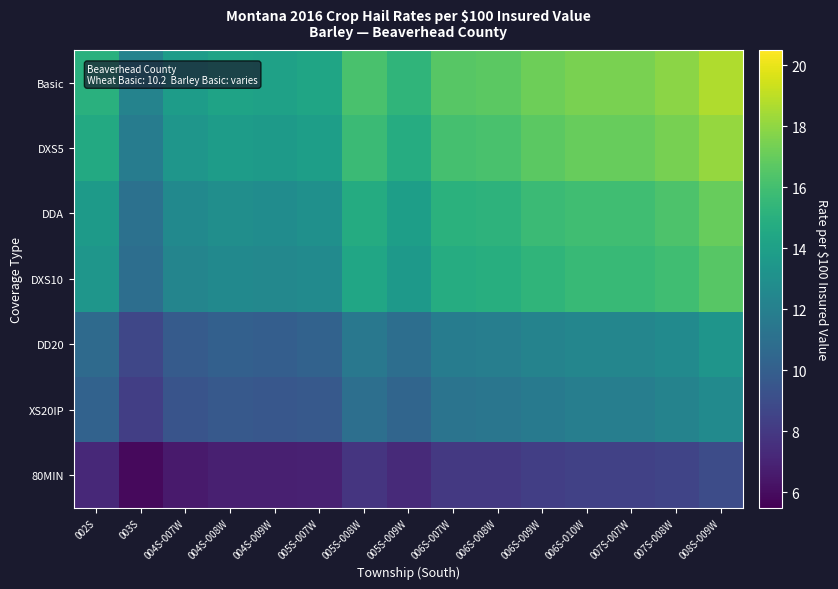

Reading left to right, transcribe all the data shown in this chart.

Basic: 002S=15.0	003S=12.2	004S-007W=13.8	004S-008W=14.2	004S-009W=14.1	005S-007W=14.3	005S-008W=16.2	005S-009W=15.3	006S-007W=16.6	006S-008W=16.7	006S-009W=17.2	006S-010W=17.5	007S-007W=17.5	007S-008W=17.9	008S-009W=18.7
DXS5: 002S=14.6	003S=11.8	004S-007W=13.4	004S-008W=13.8	004S-009W=13.7	005S-007W=13.9	005S-008W=15.7	005S-009W=14.8	006S-007W=16.1	006S-008W=16.2	006S-009W=16.7	006S-010W=17.0	007S-007W=17.0	007S-008W=17.4	008S-009W=18.1
DDA: 002S=13.7	003S=11.1	004S-007W=12.6	004S-008W=12.9	004S-009W=12.8	005S-007W=13.0	005S-008W=14.7	005S-009W=13.9	006S-007W=15.1	006S-008W=15.2	006S-009W=15.7	006S-010W=15.9	007S-007W=15.9	007S-008W=16.3	008S-009W=17.0
DXS10: 002S=13.4	003S=10.9	004S-007W=12.3	004S-008W=12.6	004S-009W=12.5	005S-007W=12.7	005S-008W=14.4	005S-009W=13.6	006S-007W=14.8	006S-008W=14.9	006S-009W=15.3	006S-010W=15.6	007S-007W=15.6	007S-008W=15.9	008S-009W=16.6
DD20: 002S=10.7	003S=8.7	004S-007W=9.8	004S-008W=10.1	004S-009W=10.0	005S-007W=10.2	005S-008W=11.5	005S-009W=10.9	006S-007W=11.8	006S-008W=11.9	006S-009W=12.2	006S-010W=12.4	007S-007W=12.4	007S-008W=12.7	008S-009W=13.3
XS20IP: 002S=10.2	003S=8.3	004S-007W=9.4	004S-008W=9.7	004S-009W=9.6	005S-007W=9.7	005S-008W=11.0	005S-009W=10.4	006S-007W=11.3	006S-008W=11.4	006S-009W=11.7	006S-010W=11.9	007S-007W=11.9	007S-008W=12.2	008S-009W=12.7
80MIN: 002S=7.2	003S=5.9	004S-007W=6.6	004S-008W=6.8	004S-009W=6.8	005S-007W=6.9	005S-008W=7.8	005S-009W=7.3	006S-007W=8.0	006S-008W=8.0	006S-009W=8.3	006S-010W=8.4	007S-007W=8.4	007S-008W=8.6	008S-009W=9.0